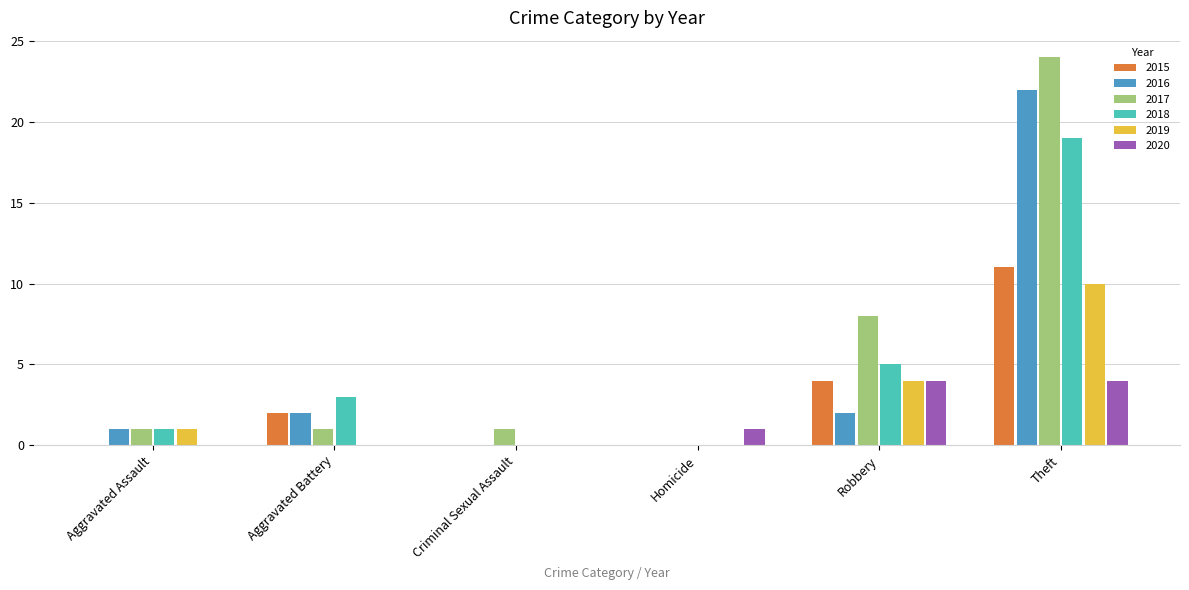

Which series has the widest spread of values?

2017